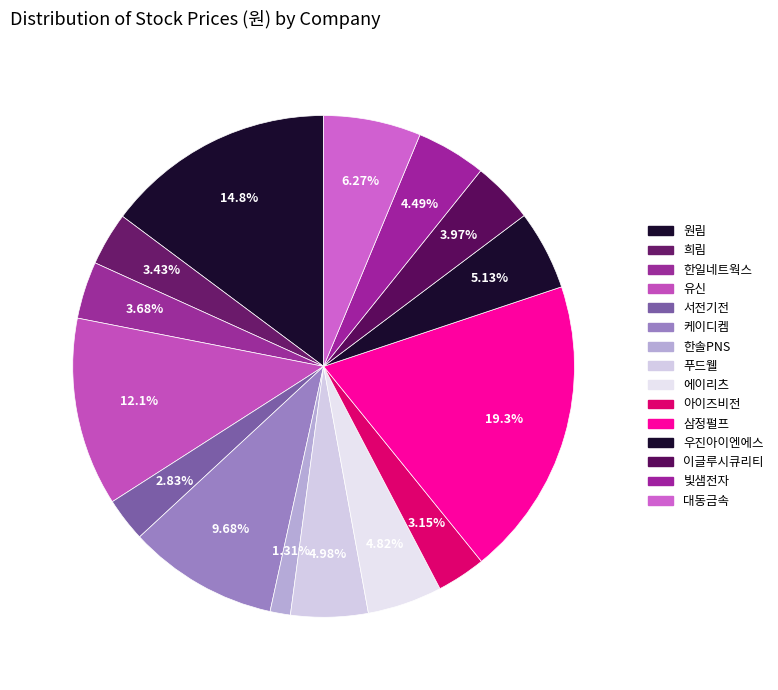

Count the number of slices in the pie.

15